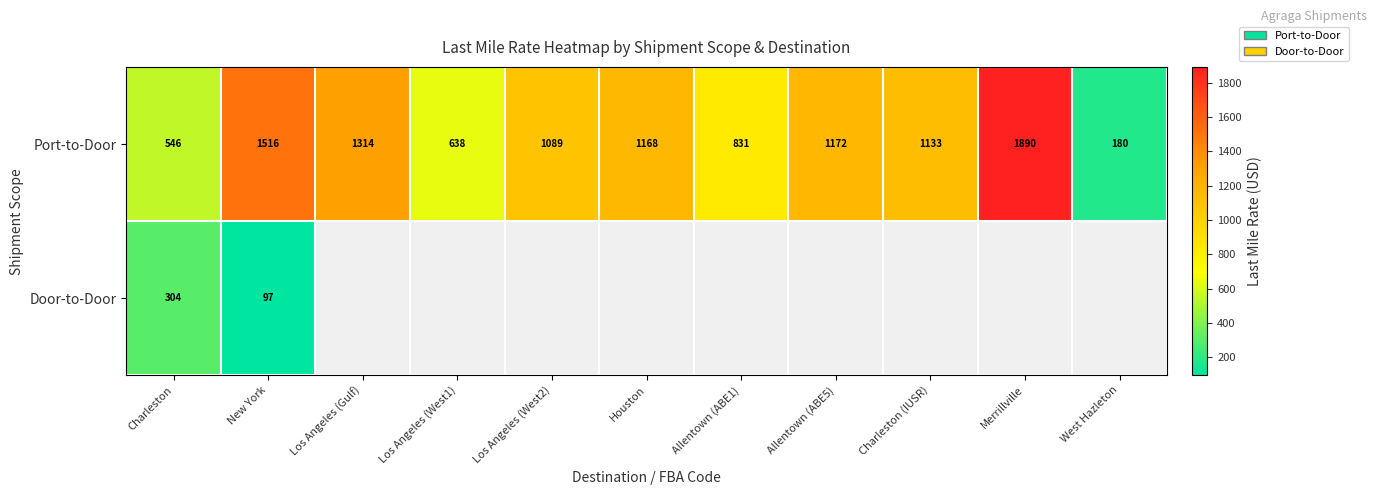

How many values in the Port-to-Door series are below 1133?

5